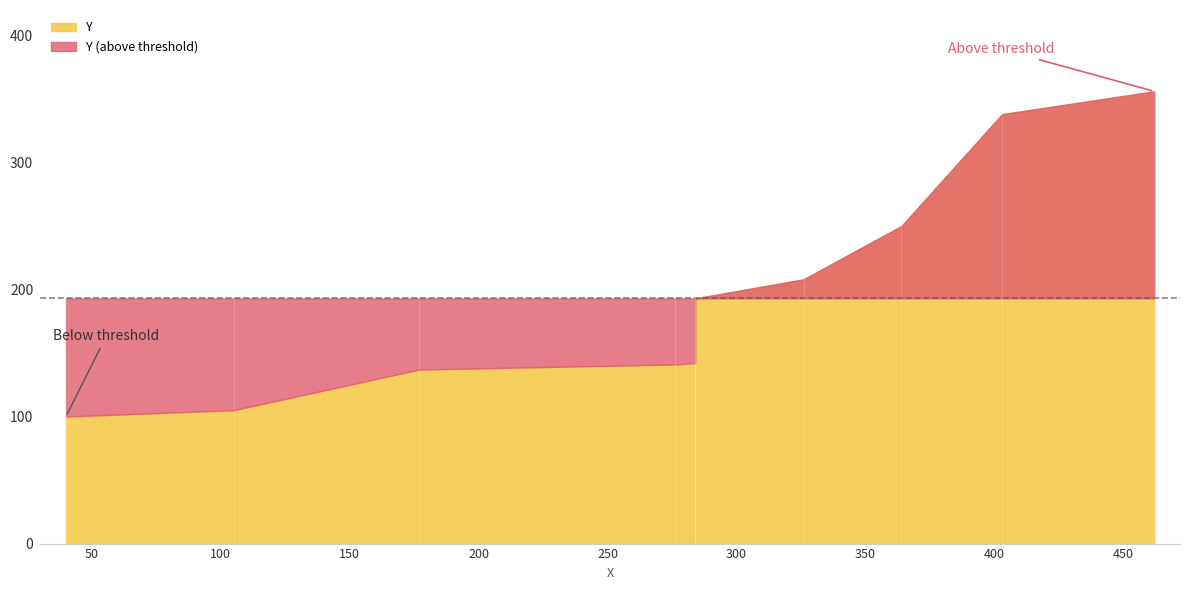

List the labels in order of value, largest first.

462, 403, 364, 326, 284, 284, 276, 177, 105, 40